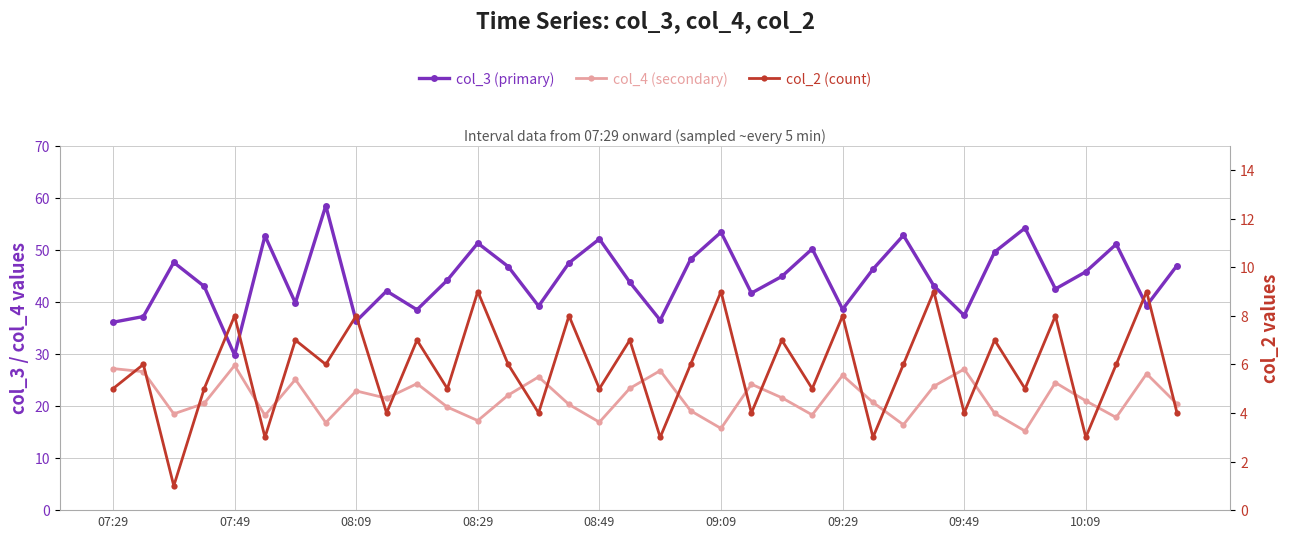

True or false: col_2 (count) and col_4 (secondary) cross at least once.

False